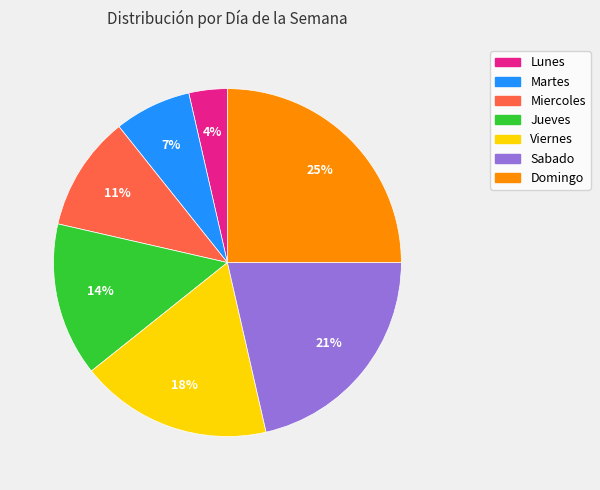

Combined, do Viernes and Domingo account for over 50%?

No